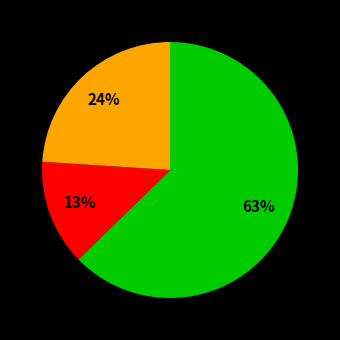

Is there a majority slice in this chart?

Yes